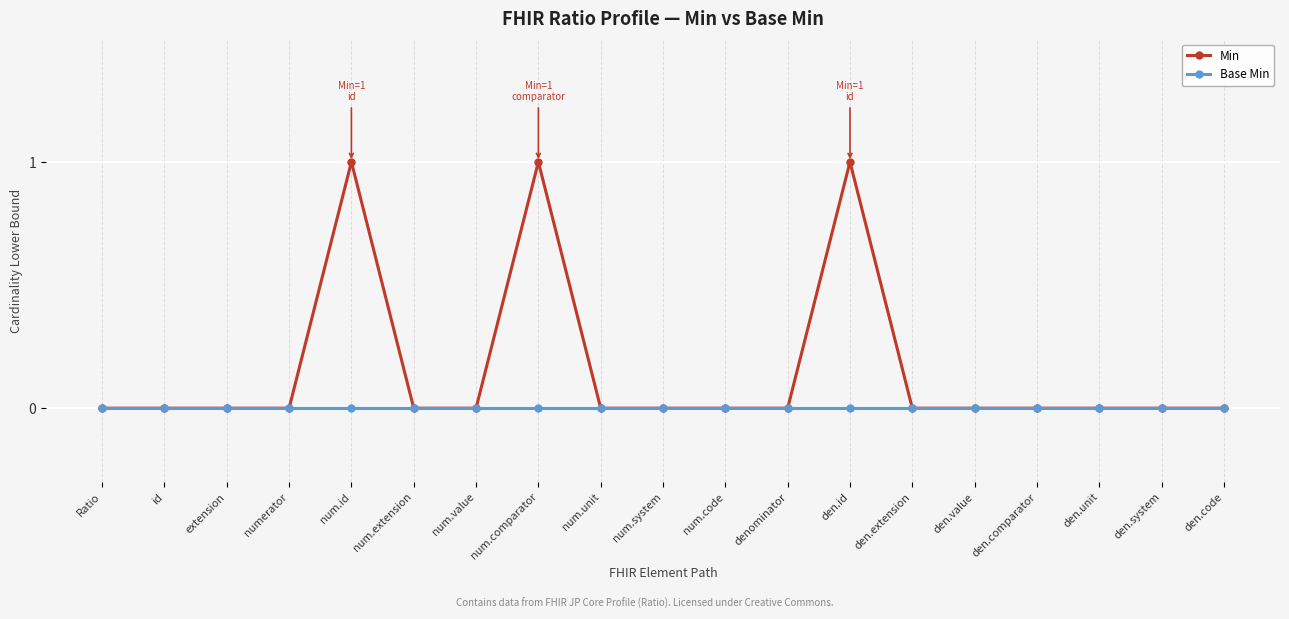

The value of Base Min at num.comparator is 0. True or false?

True